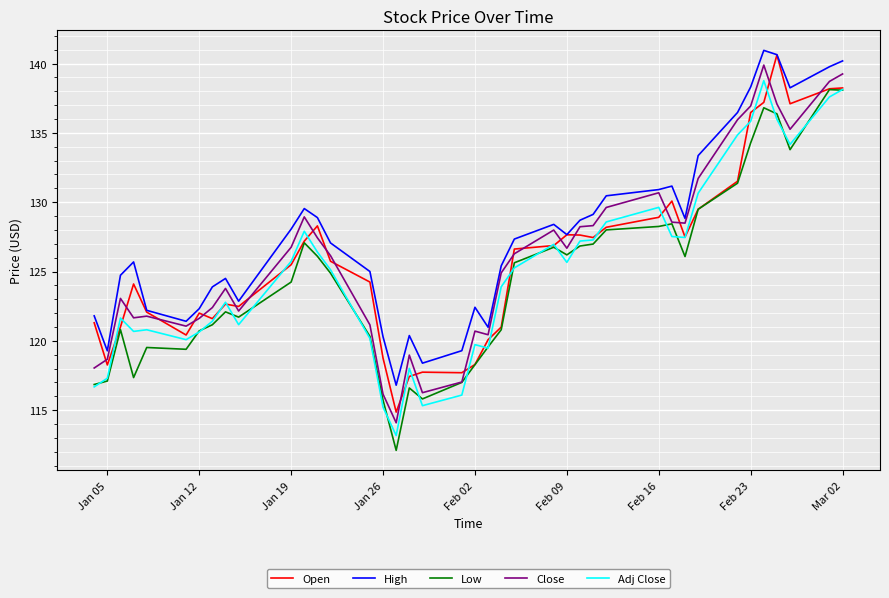

True or false: Low and High intersect in this chart.

False